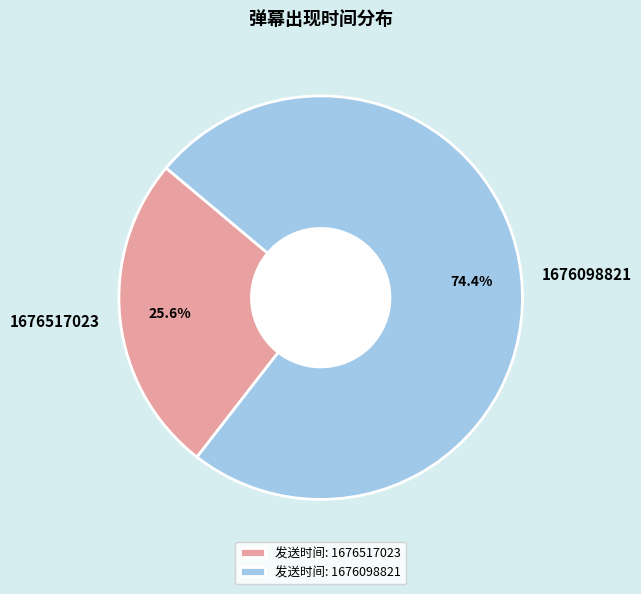

What percentage is the 1676517023 slice, to the nearest percent?

26%